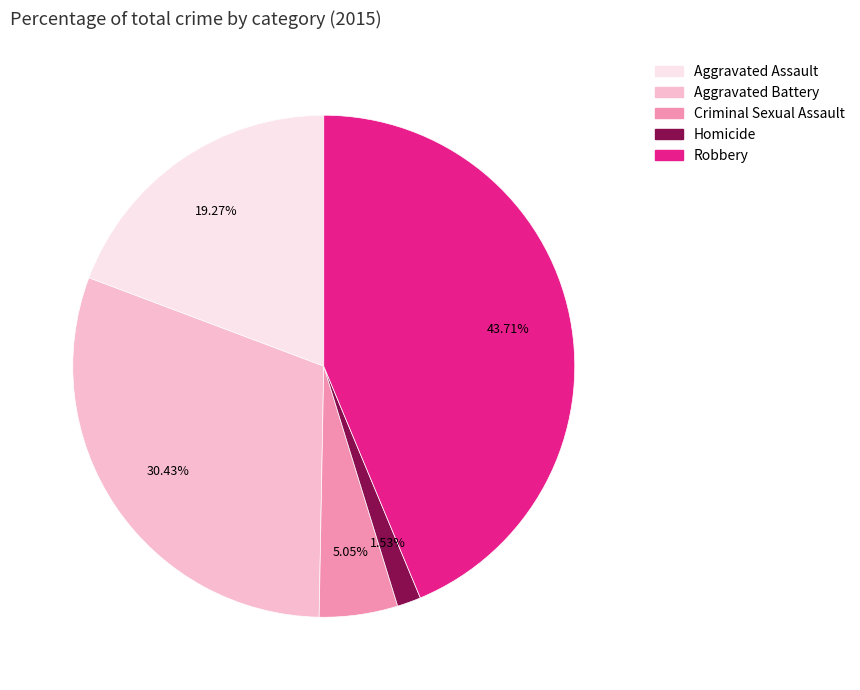

Is it true that Robbery is 49% of the pie?

False